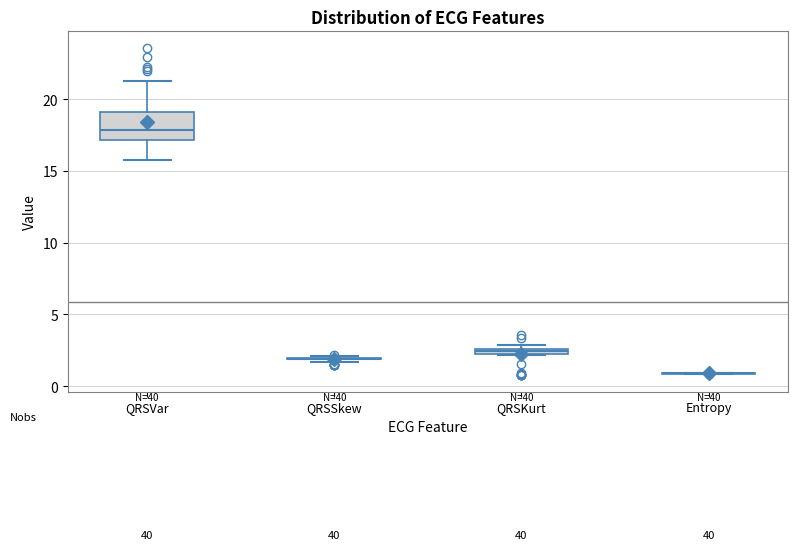

Comparing the boxes themselves (not the whiskers), which one is the tallest?

QRSVar